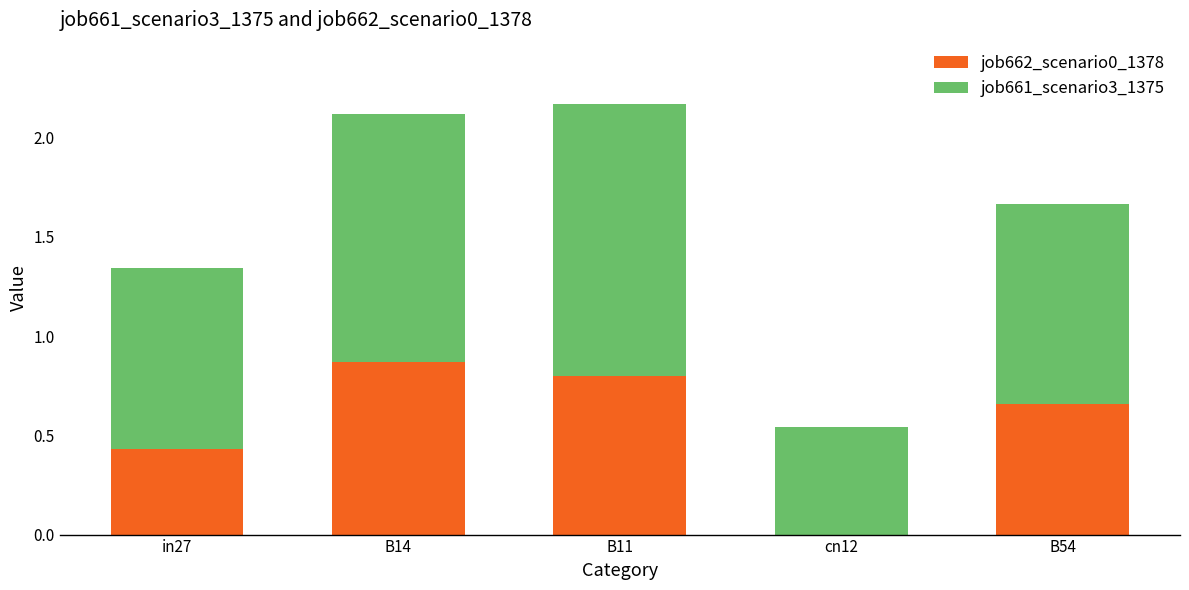

Are the bars grouped side by side (vs. stacked)?

No